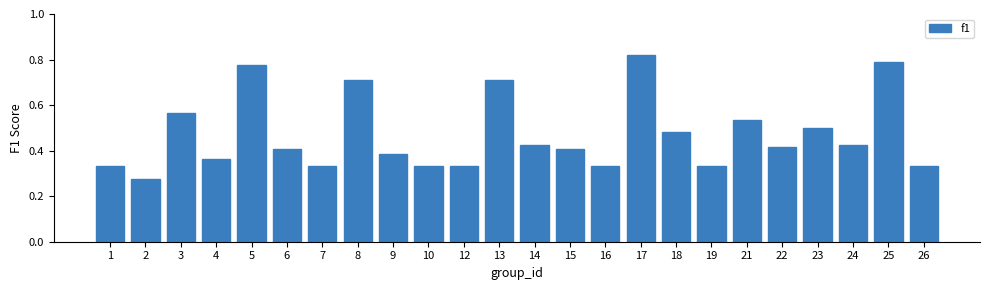

What is the sum of all values?

11.3